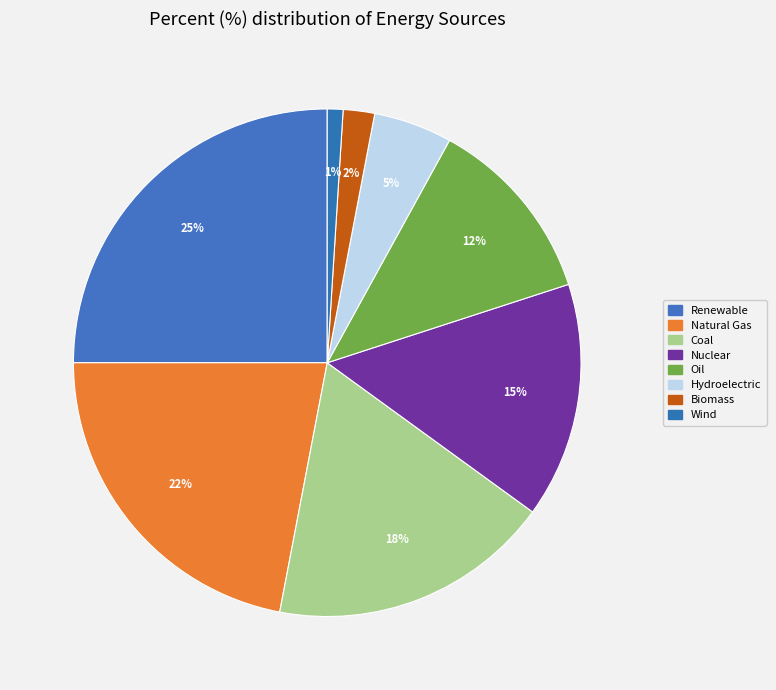

Is it true that Biomass is 1% of the pie?

False